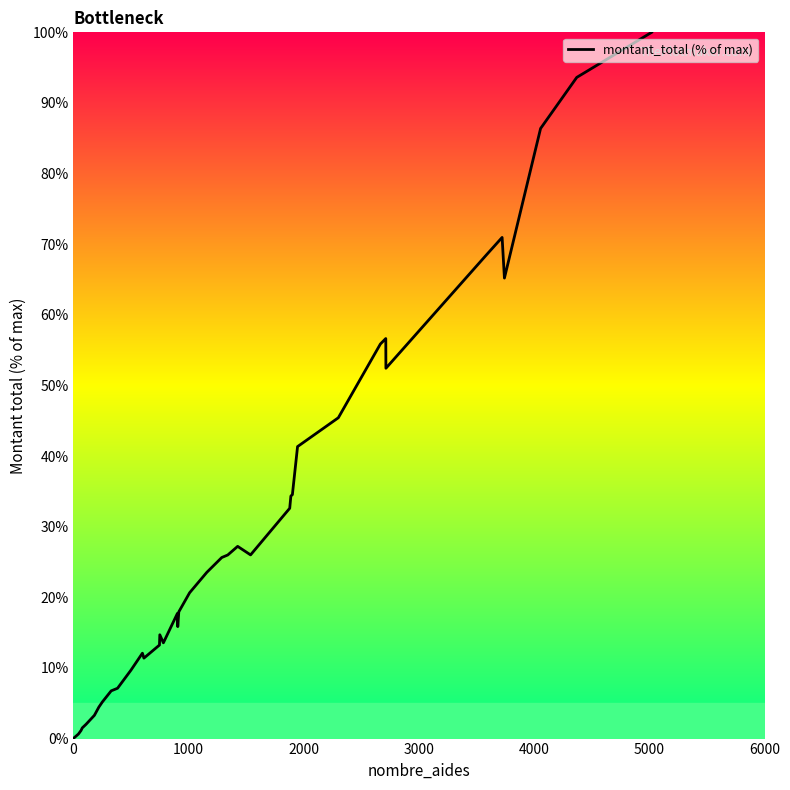

What is the difference between the maximum and minimum values?

99.9